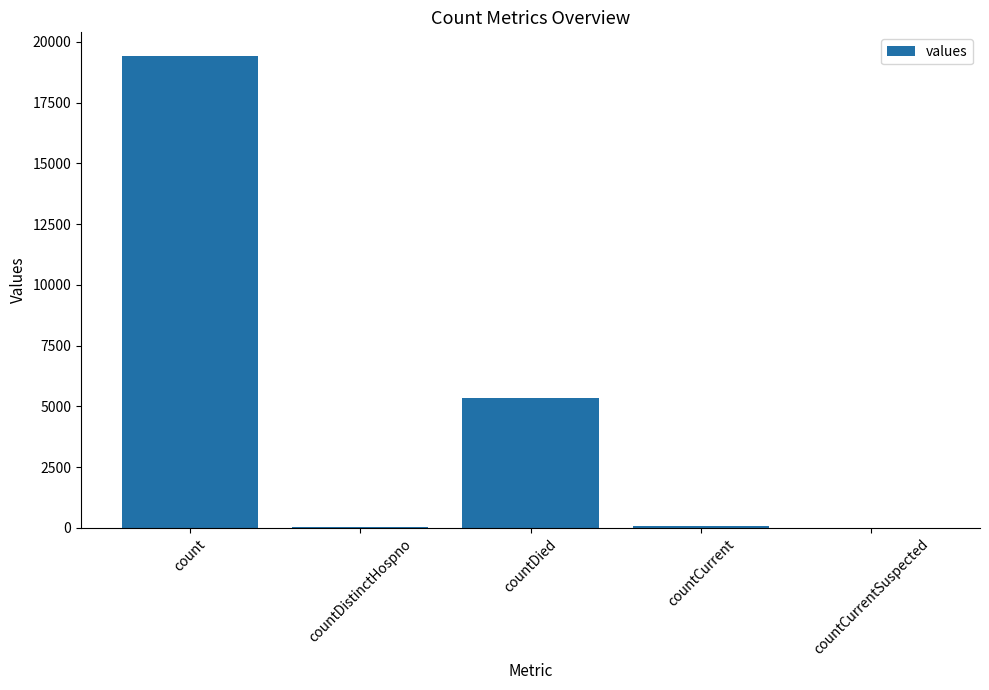

Where is the data nearest to the value 9710?

countDied